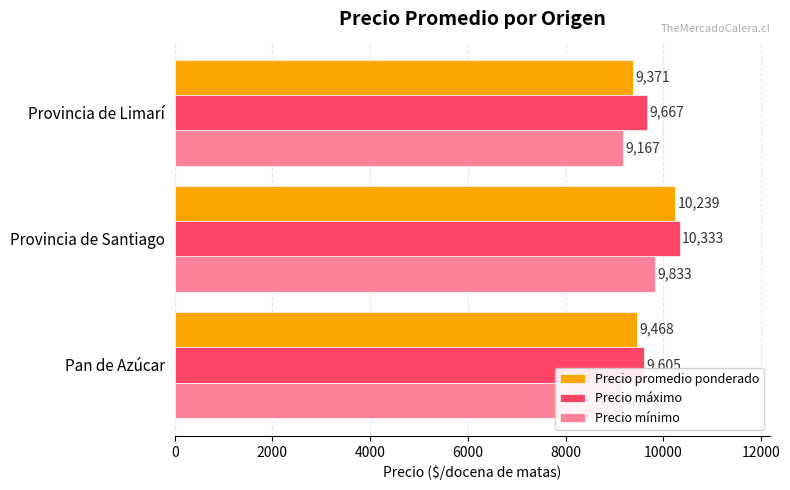

What is the minimum value for Precio máximo?

9605